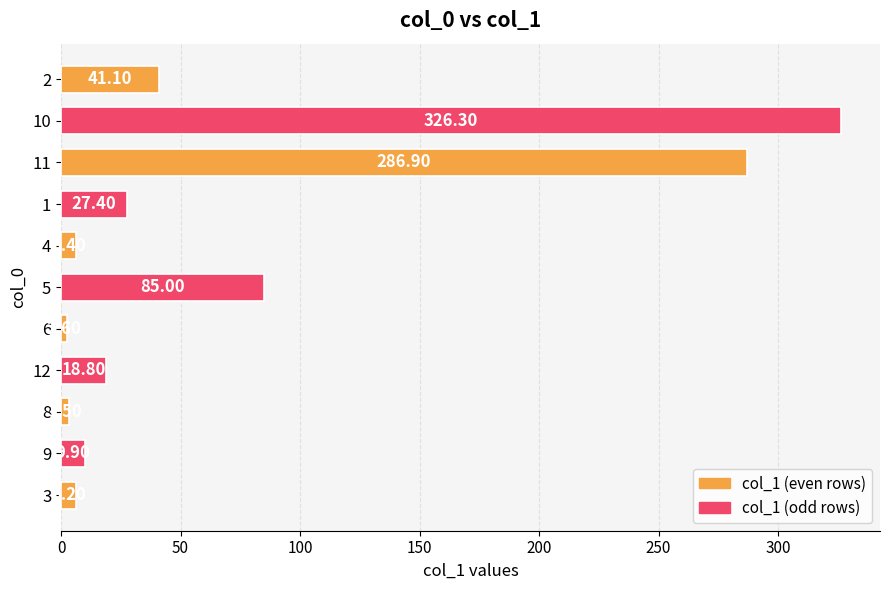

What is the change in value from 1 to 2?

+13.7